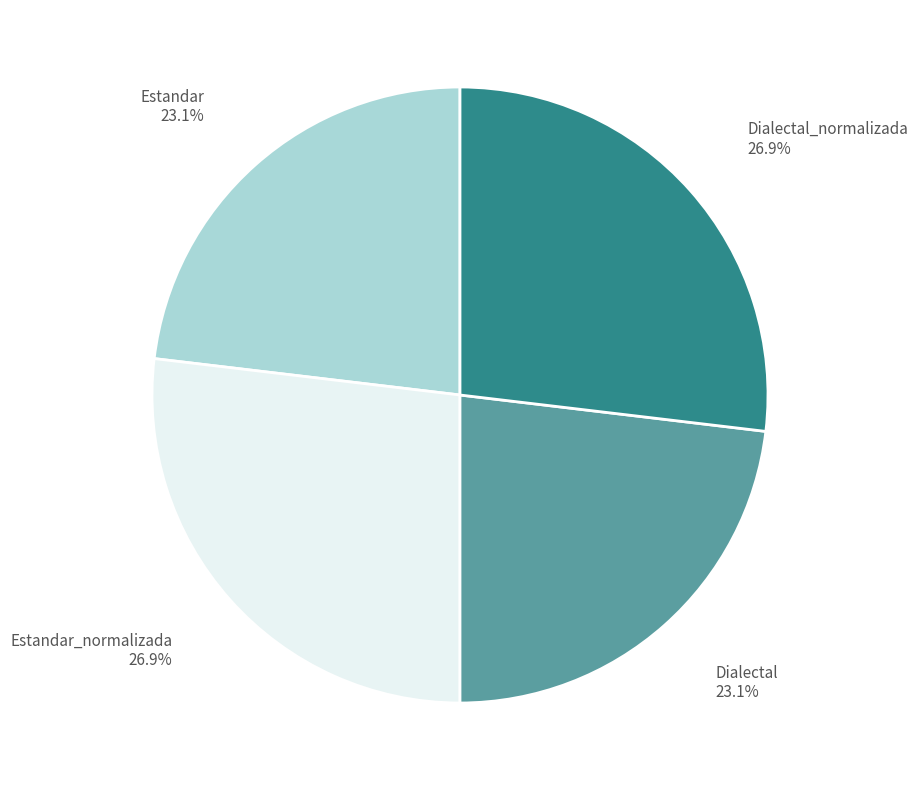

Count the number of slices in the pie.

4